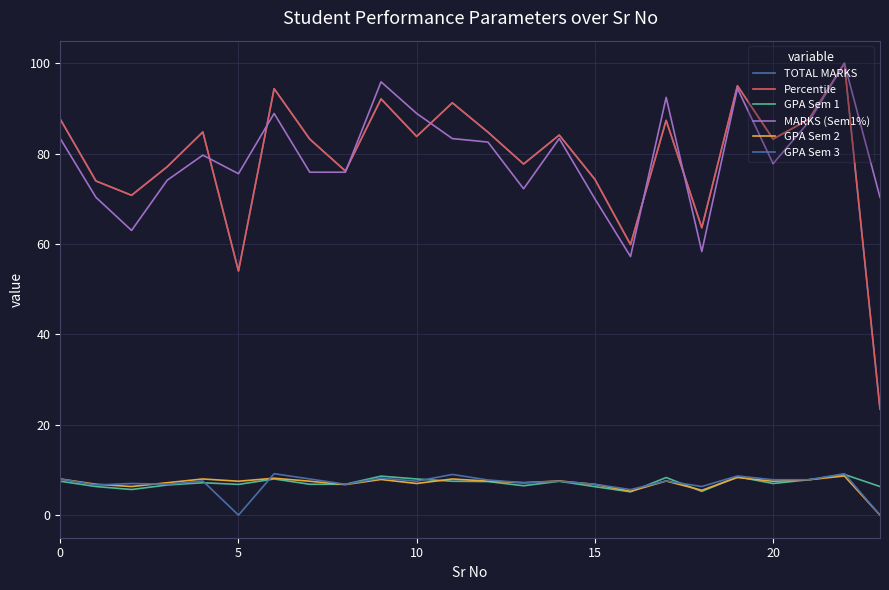

True or false: GPA Sem 2 and MARKS (Sem1%) cross at least once.

False